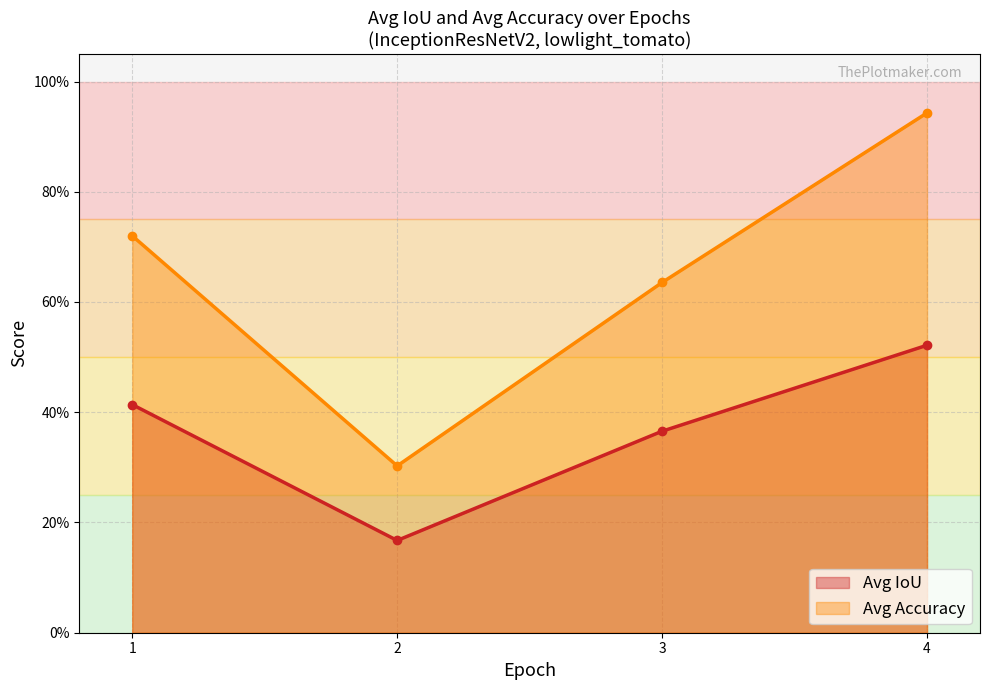

True or false: IoU and Accuracy cross at least once.

False